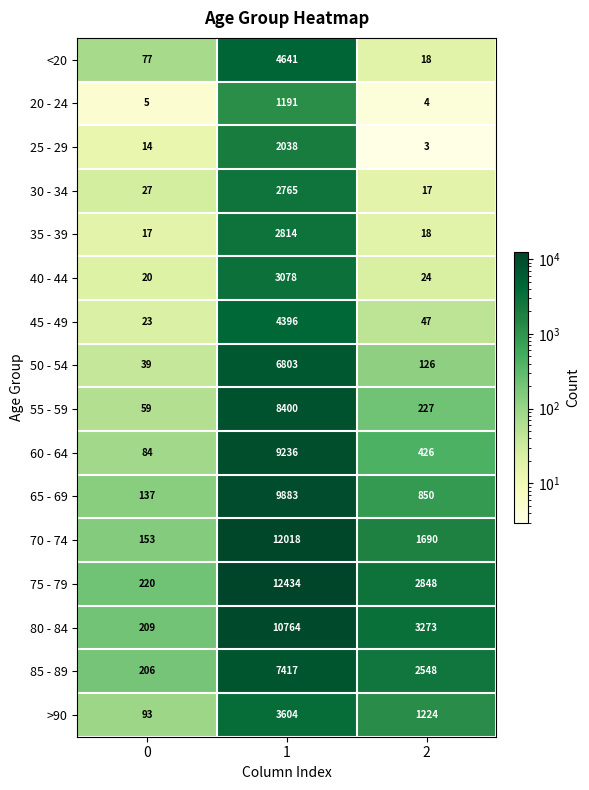

What is the spread (max minus min) of values at 0?

215